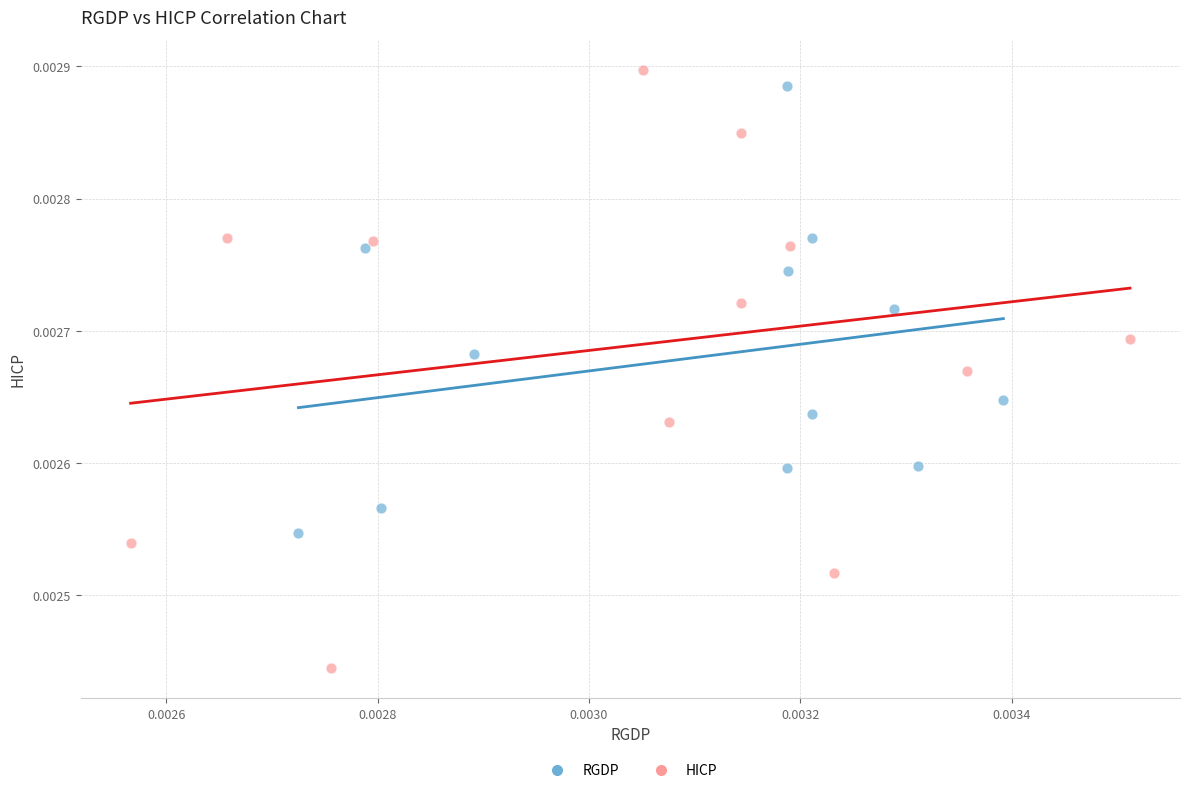

Which series has the largest Y range (max minus min)?

HICP